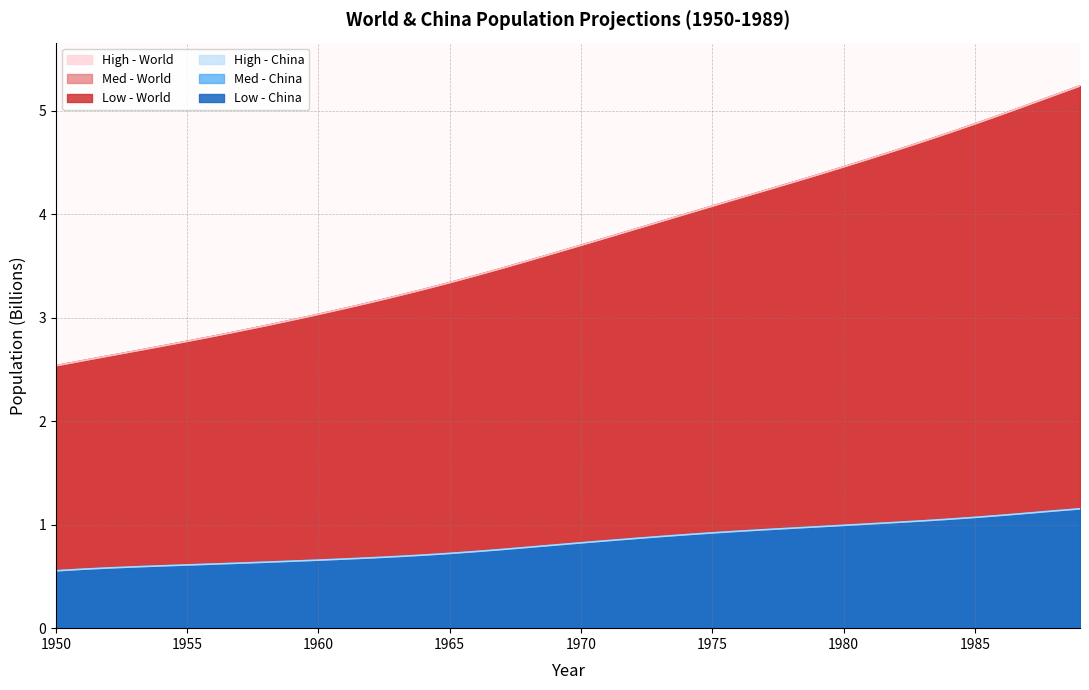

Which has a higher value, 1972 or 1957?

1972